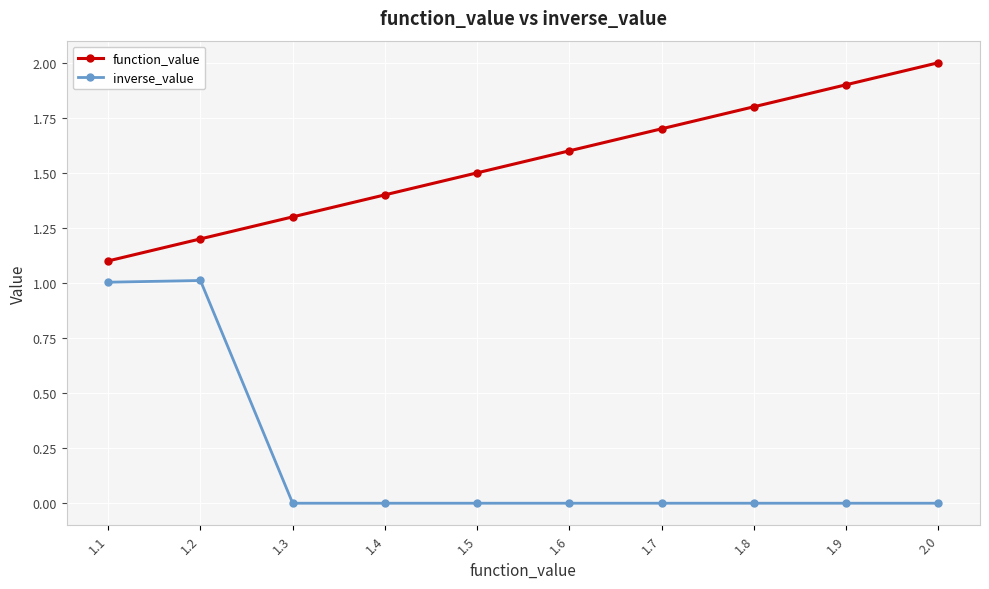

What position from the left is 1.7?

7